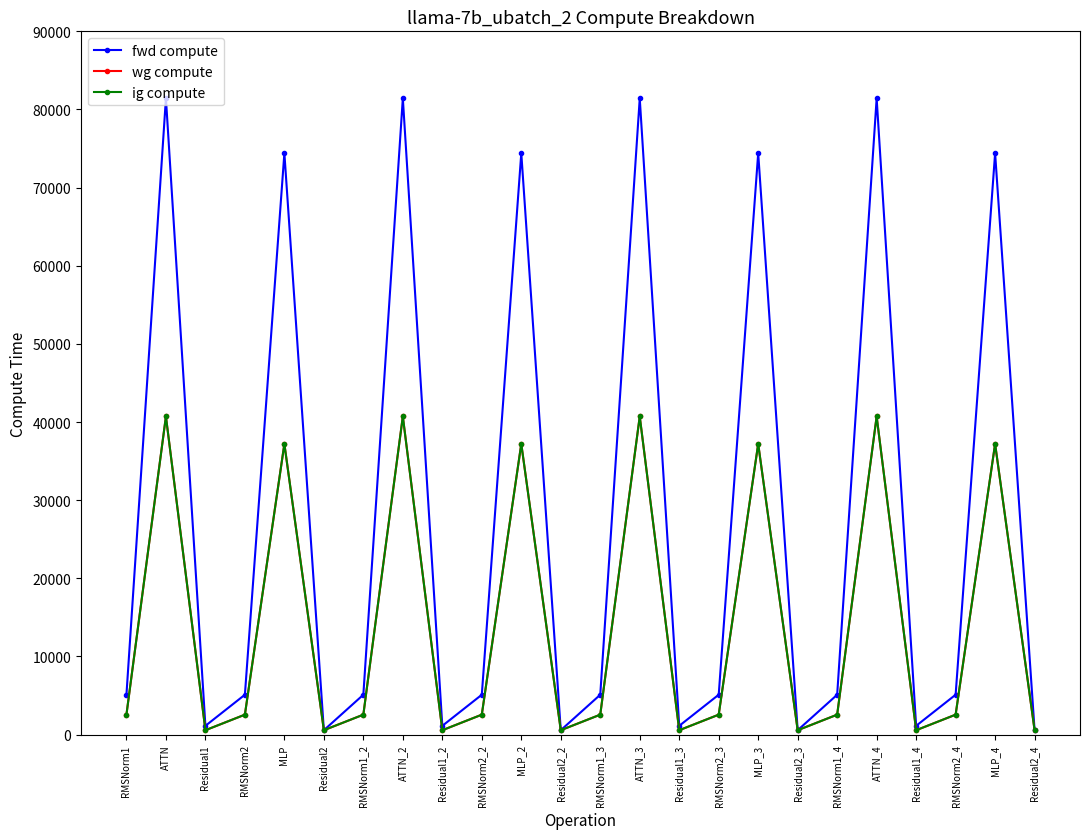

Reading right to left, what are all the values shown in this chart?

fwd compute: 560.3	74406.3	5102.0	1120.6	81425.2	5102.0	560.3	74406.3	5102.0	1120.6	81425.2	5102.0	560.3	74406.3	5102.0	1120.6	81425.2	5102.0	560.3	74406.3	5102.0	1120.6	81425.2	5102.0
wg compute: 560.3	37203.1	2551.0	560.3	40712.6	2551.0	560.3	37203.1	2551.0	560.3	40712.6	2551.0	560.3	37203.1	2551.0	560.3	40712.6	2551.0	560.3	37203.1	2551.0	560.3	40712.6	2551.0
ig compute: 560.3	37203.1	2551.0	560.3	40712.6	2551.0	560.3	37203.1	2551.0	560.3	40712.6	2551.0	560.3	37203.1	2551.0	560.3	40712.6	2551.0	560.3	37203.1	2551.0	560.3	40712.6	2551.0